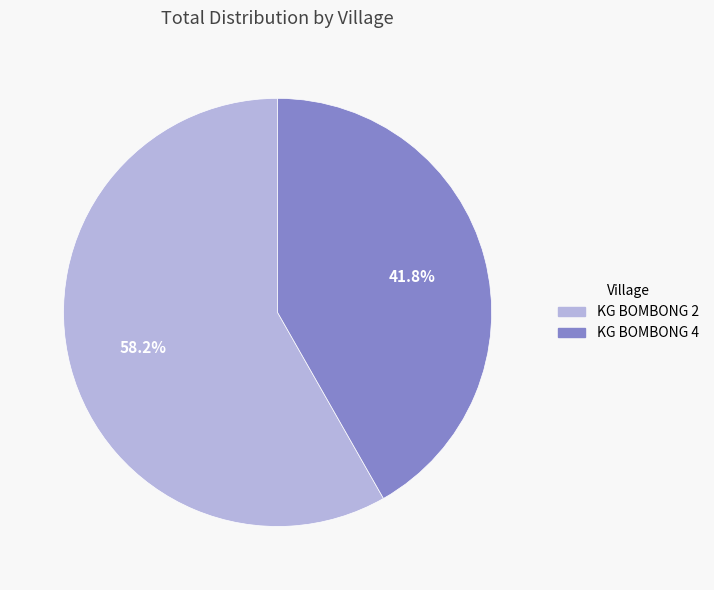

To the nearest percent, what is the difference between the KG BOMBONG 4 and KG BOMBONG 2 slice percentages?

16%